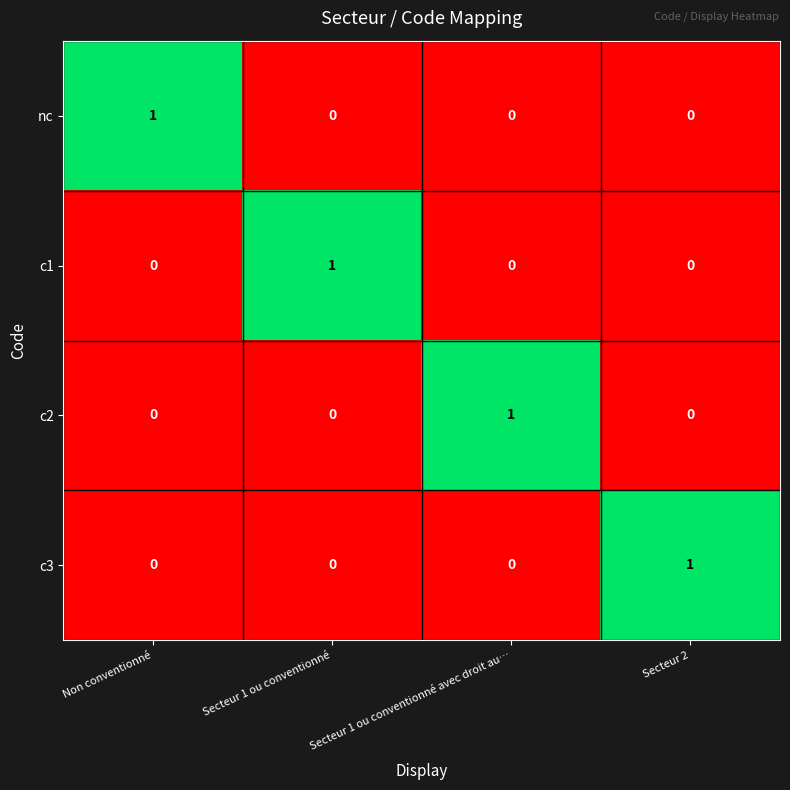

Count the number of categories in the chart.

4